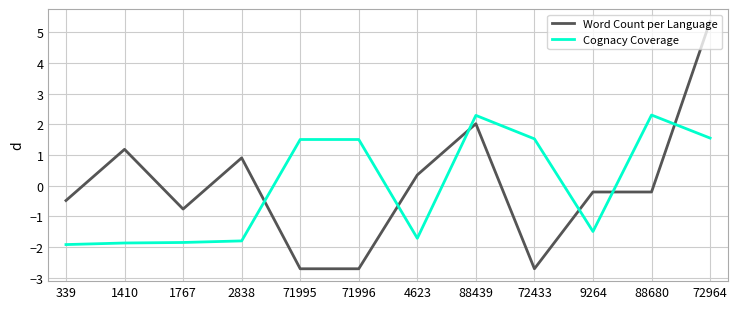

Reading left to right, what are all the values shown in this chart?

Word Count per Language: -0.5	1.2	-0.8	0.9	-2.7	-2.7	0.3	2.0	-2.7	-0.2	-0.2	5.4
Cognacy Coverage: -1.9	-1.9	-1.9	-1.8	1.5	1.5	-1.7	2.3	1.5	-1.5	2.3	1.5